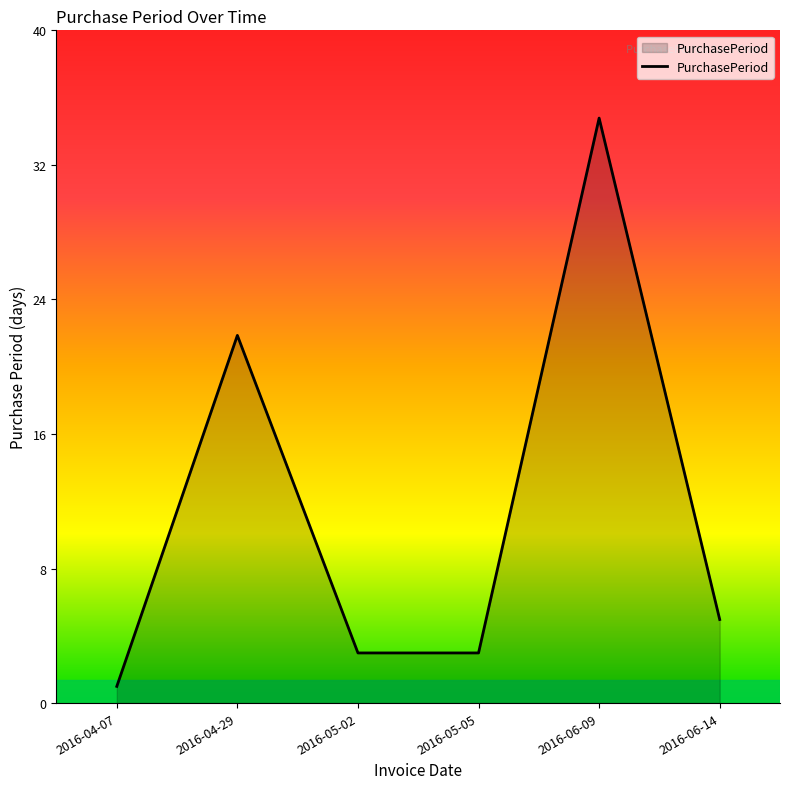

What is the average value?

12